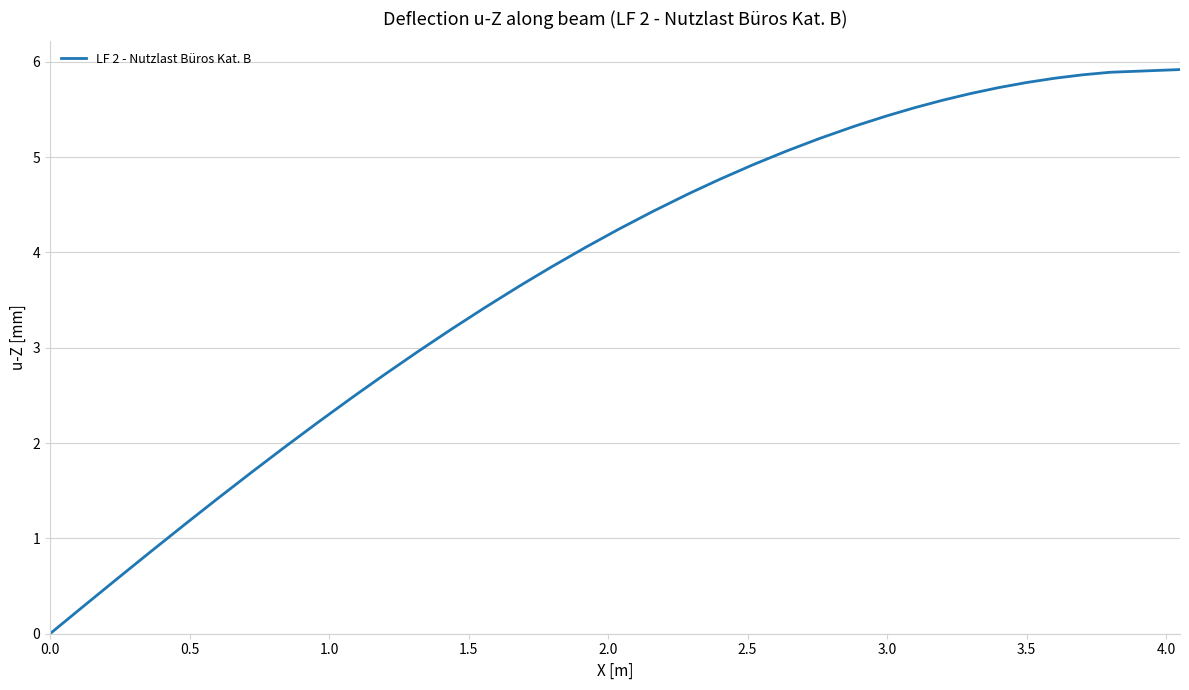

What is the maximum value shown in the chart?

5.9